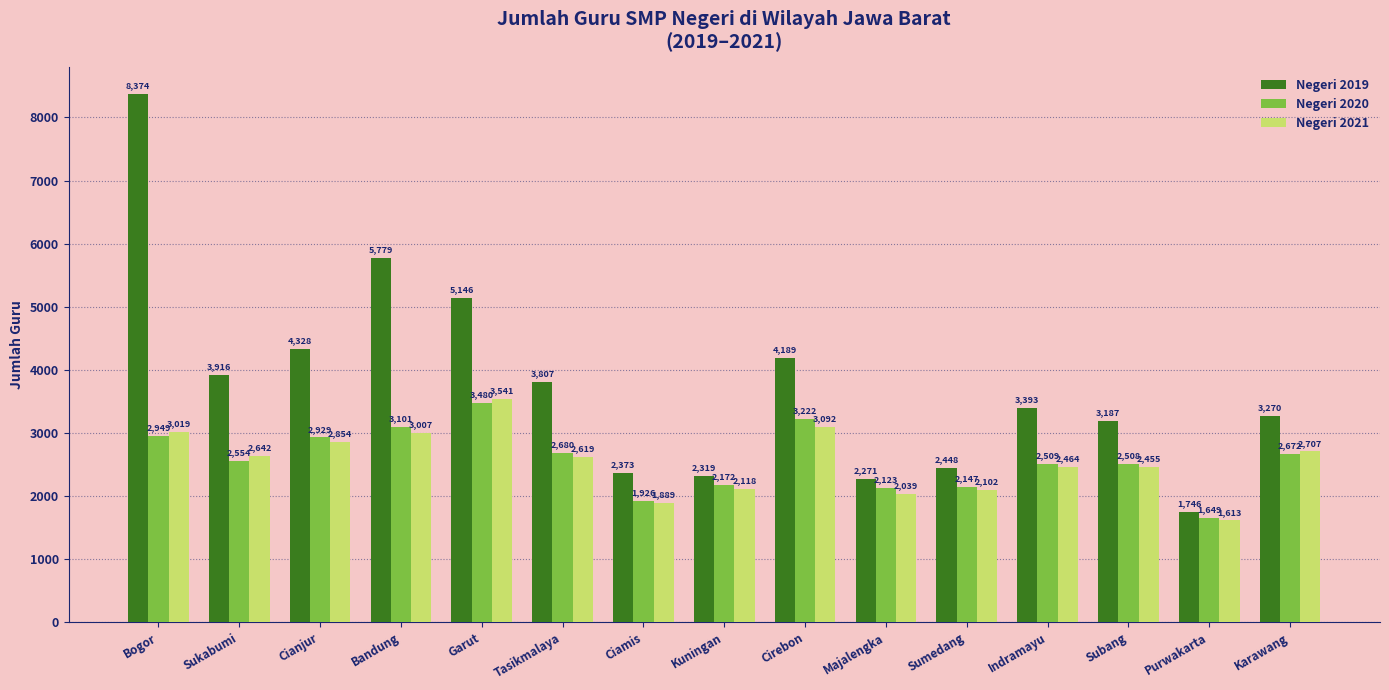

What is the sum of all Negeri 2020 values?

38621